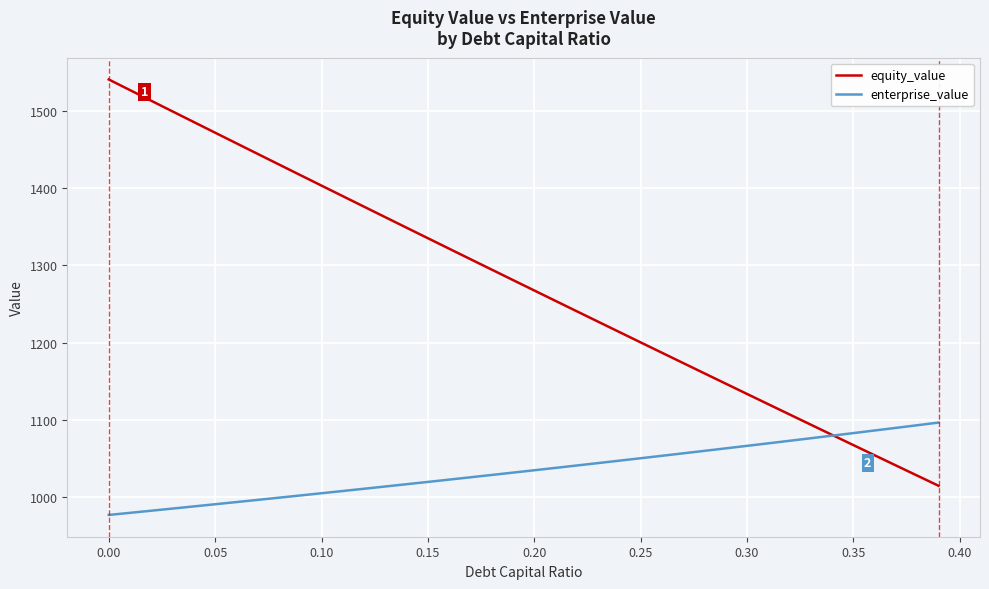

How many values in the equity_value series are below 1280?

20